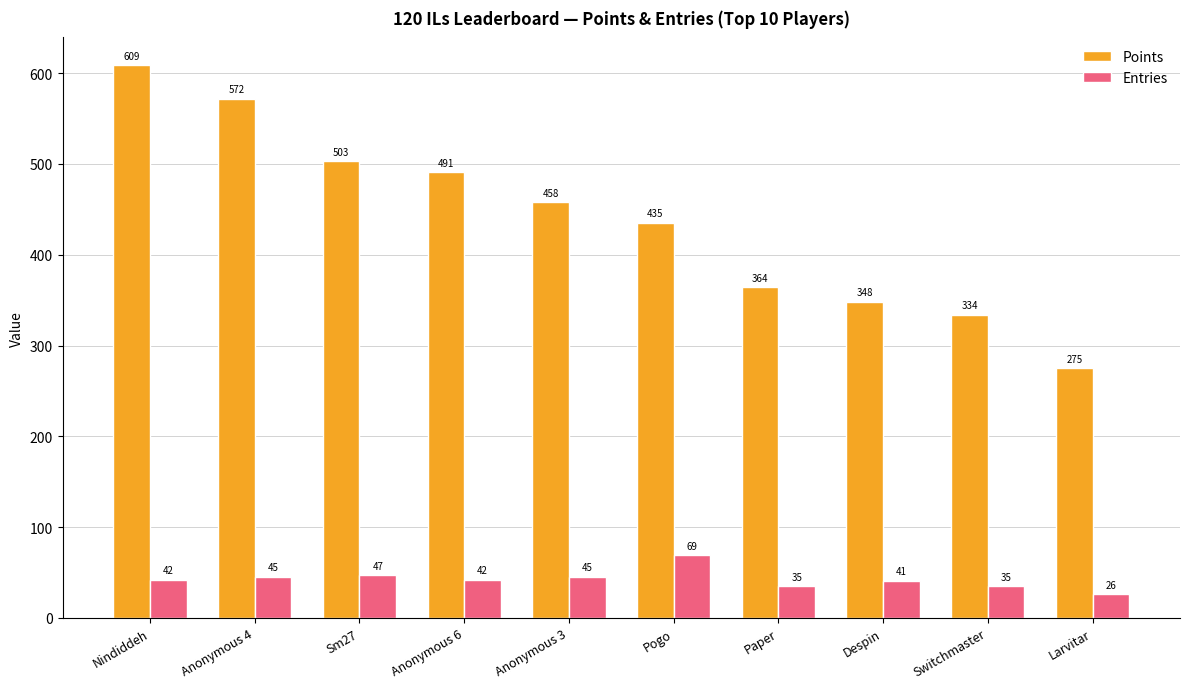

Reading right to left, extract all data points from this chart.

Points: Larvitar=275	Switchmaster=334	Despin=348	Paper=364	Pogo=435	Anonymous 3=458	Anonymous 6=491	Sm27=503	Anonymous 4=572	Nindiddeh=609
Entries: Larvitar=26	Switchmaster=35	Despin=41	Paper=35	Pogo=69	Anonymous 3=45	Anonymous 6=42	Sm27=47	Anonymous 4=45	Nindiddeh=42